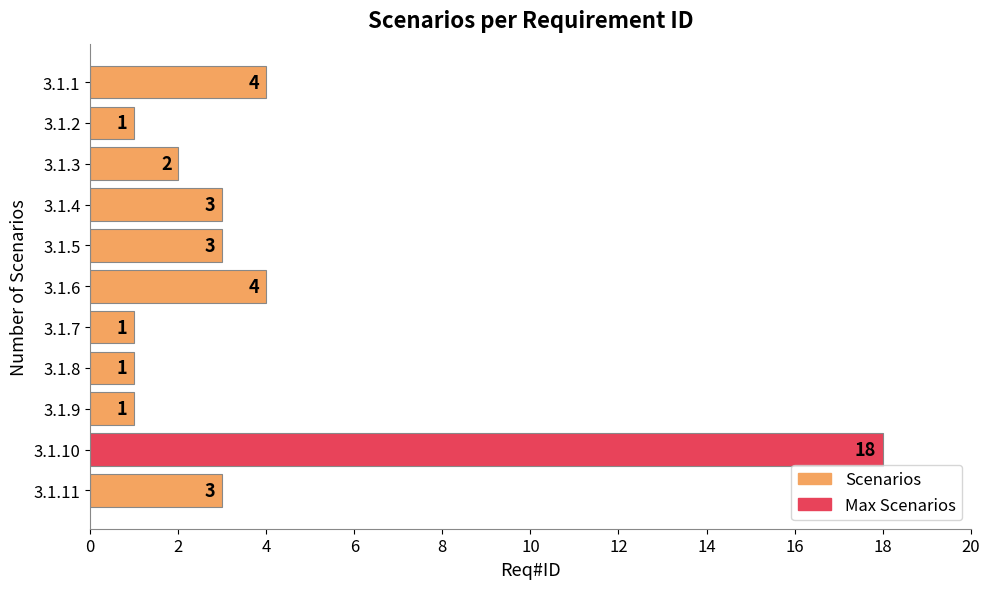

Which category has the highest value across all series?

3.1.10